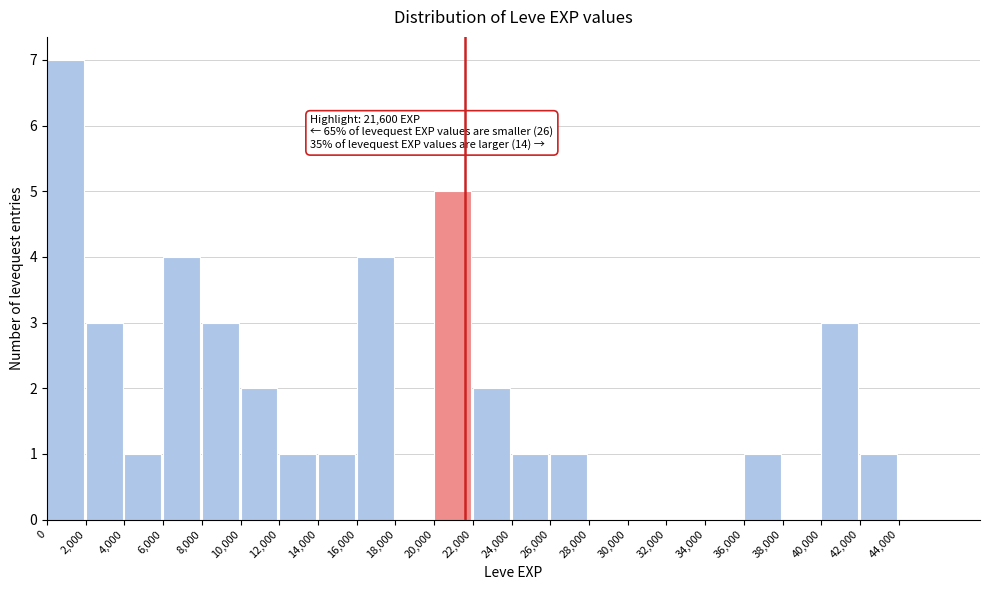

Which range on the x-axis has the tallest bar?

0 to 2000